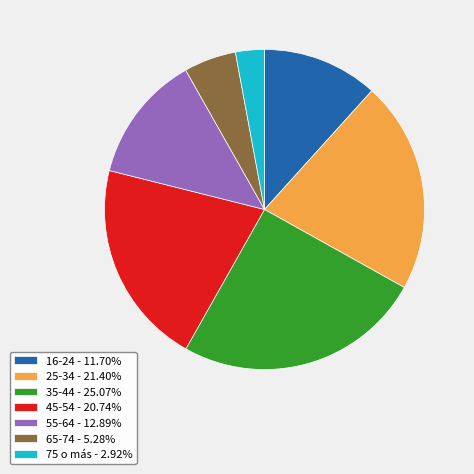

Is there a majority slice in this chart?

No